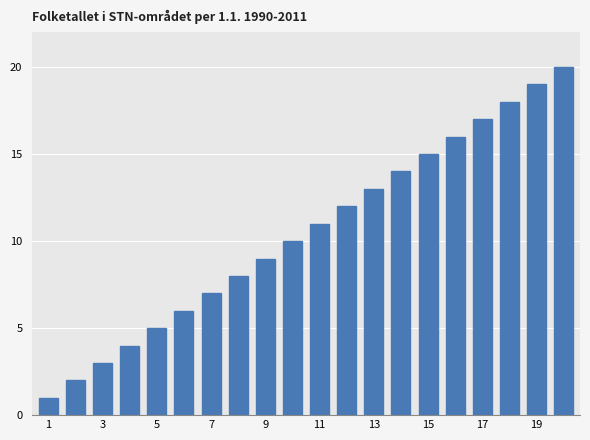

What is the maximum value shown in the chart?

20